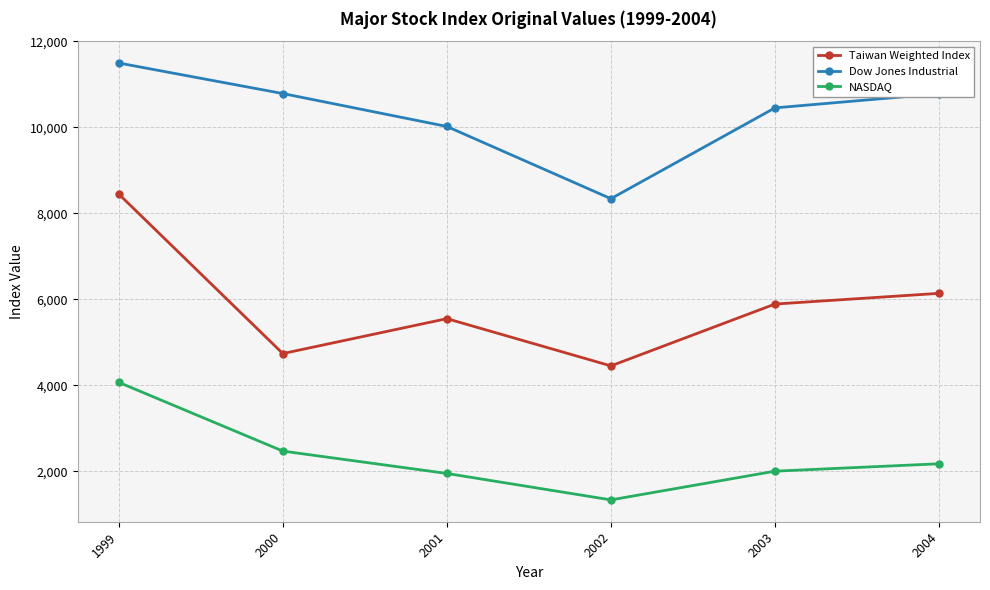

Count the number of categories in the chart.

6